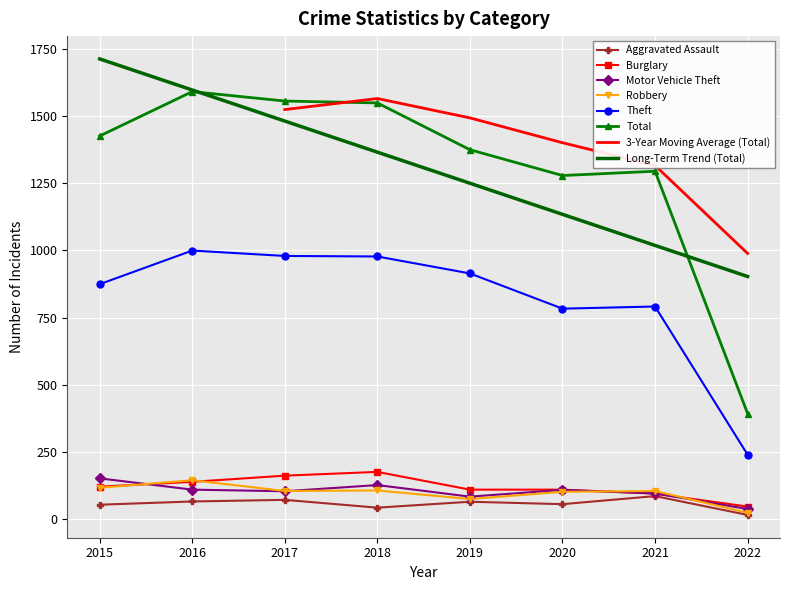

Which series changed the most between 2017 and 2022?

Total